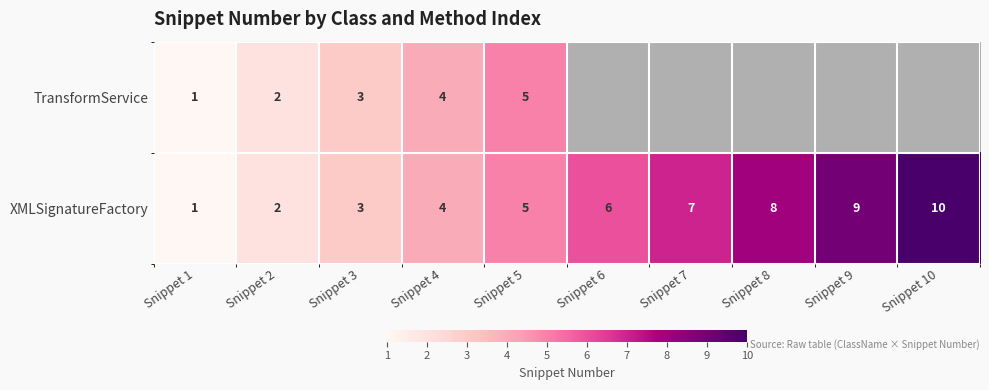

List the labels in order of XMLSignatureFactory value, largest first.

Snippet 10, Snippet 9, Snippet 8, Snippet 7, Snippet 6, Snippet 5, Snippet 4, Snippet 3, Snippet 2, Snippet 1